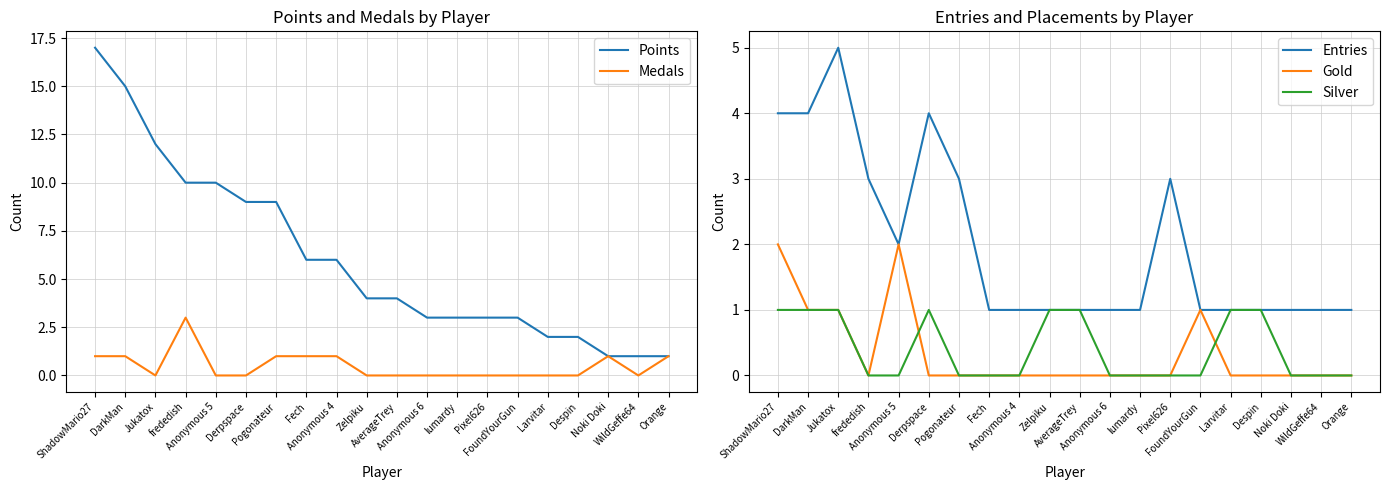

Does the chart display data point markers on the line(s)?

No